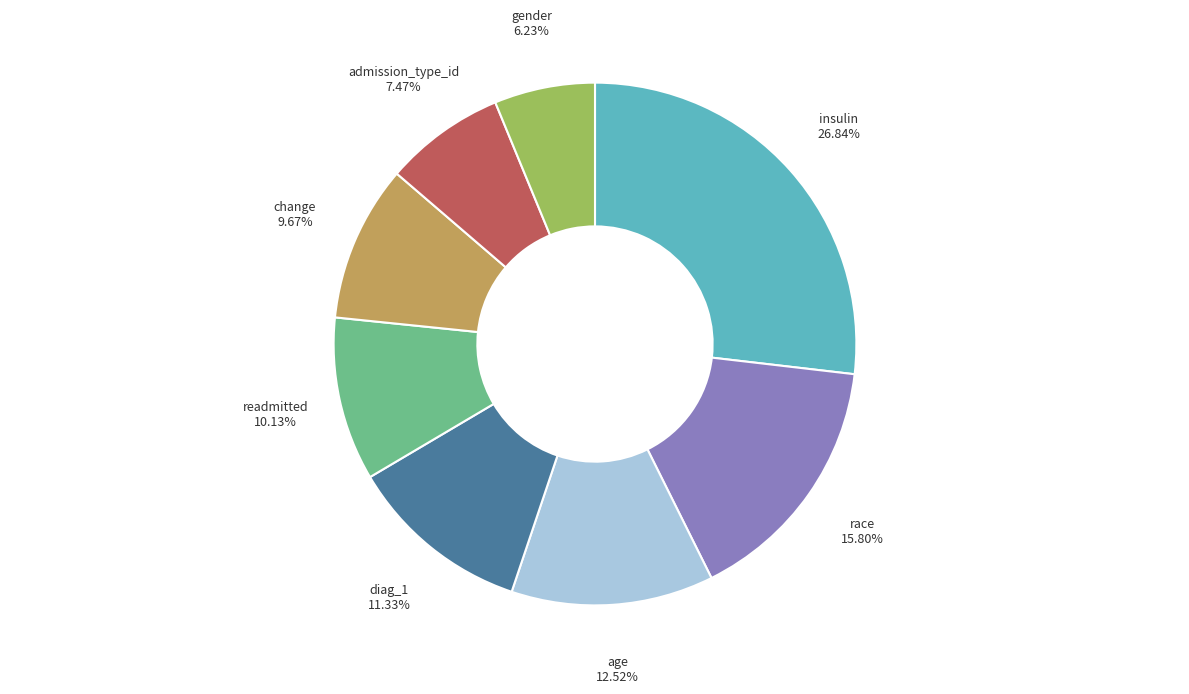

Does any single category account for the majority?

No